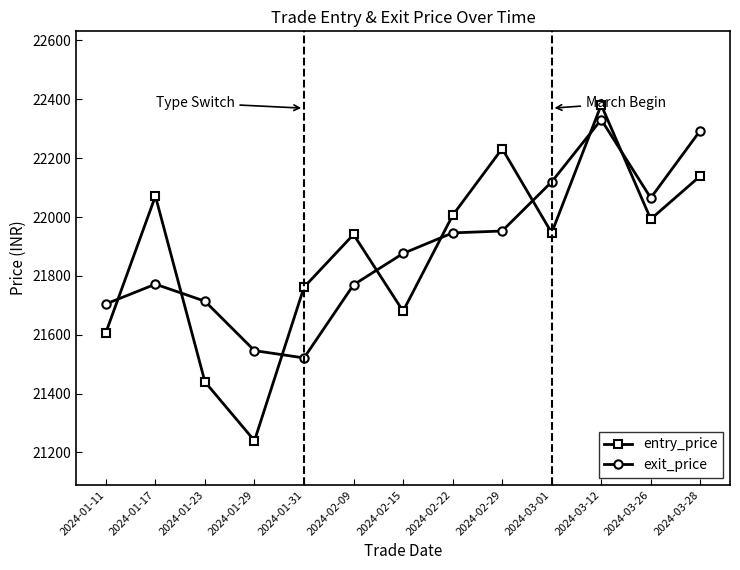

At how many categories does at least one series exceed 22214?

3